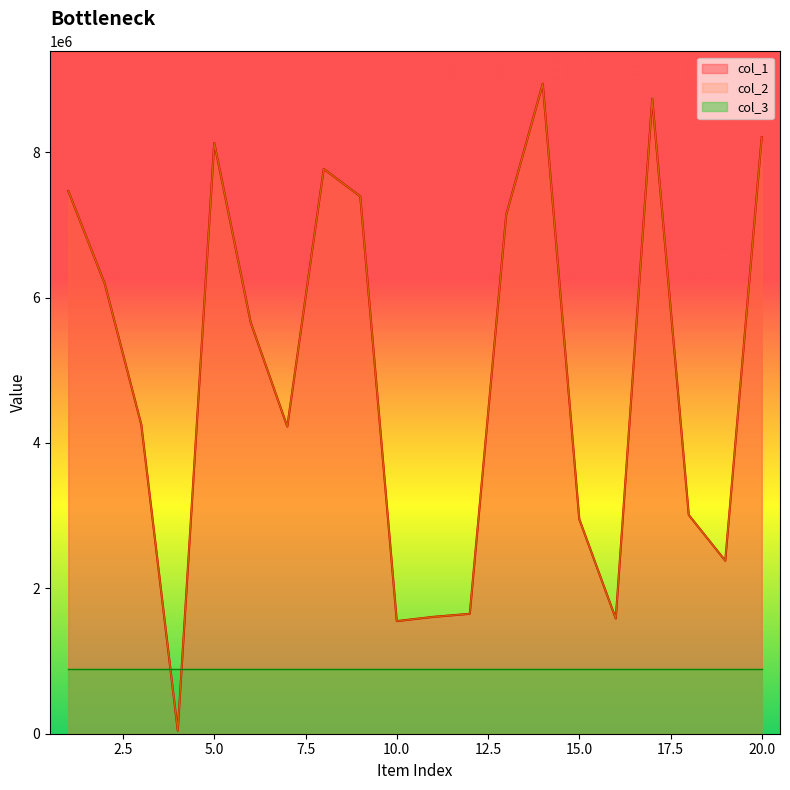

Where is the first local maximum for col_1?

5